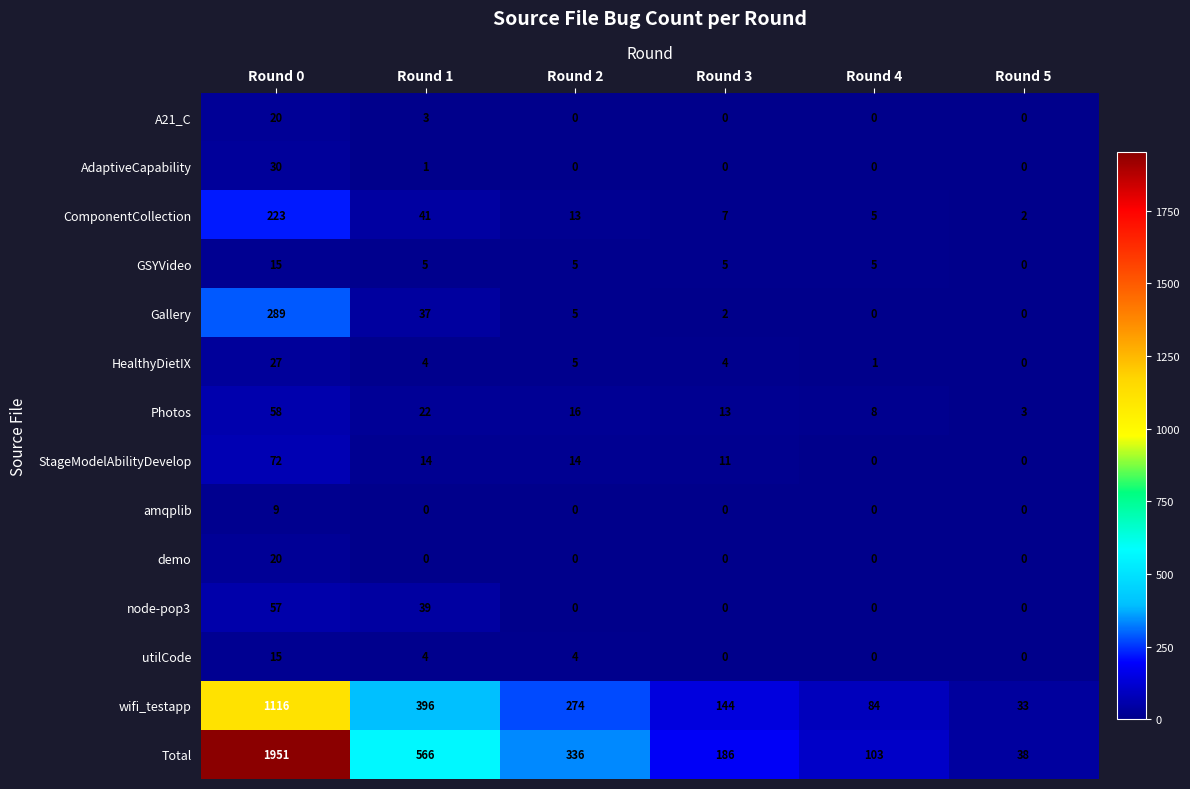

Which series has the largest range (max minus min)?

Total